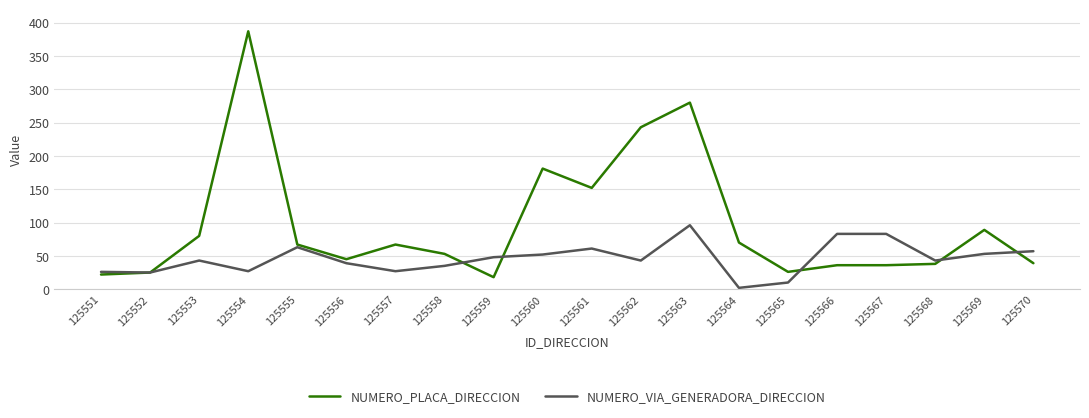

Between 125556 and 125560, which series saw the biggest shift?

NUMERO_PLACA_DIRECCION